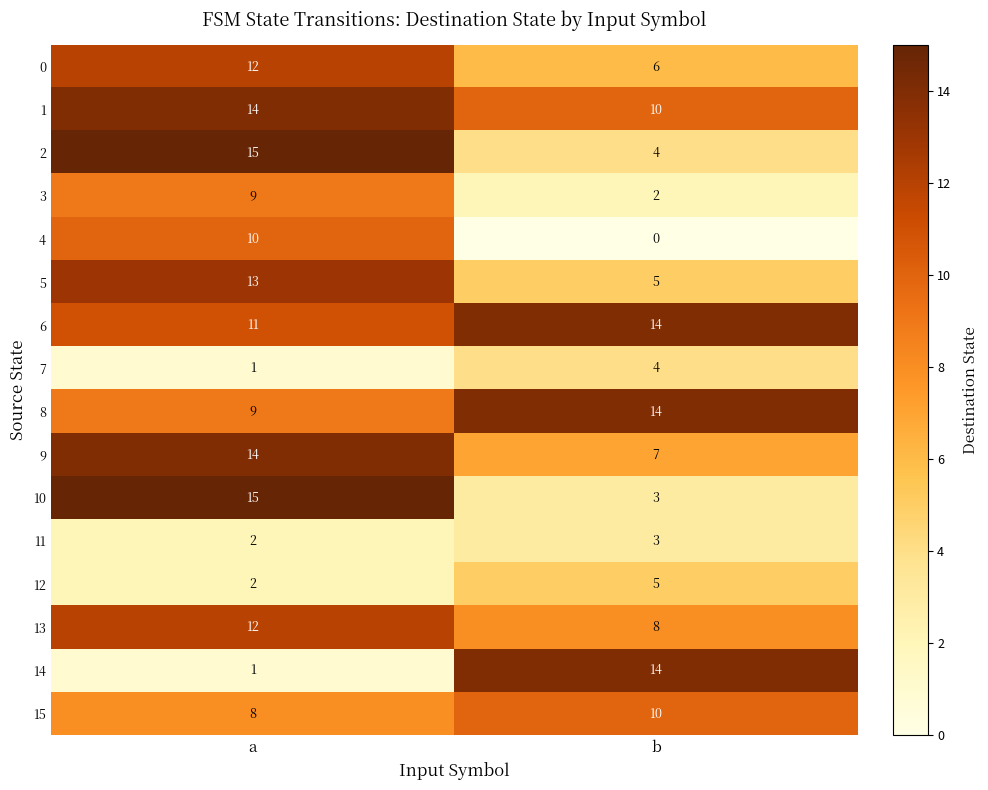

What is the maximum value shown in the chart?

15